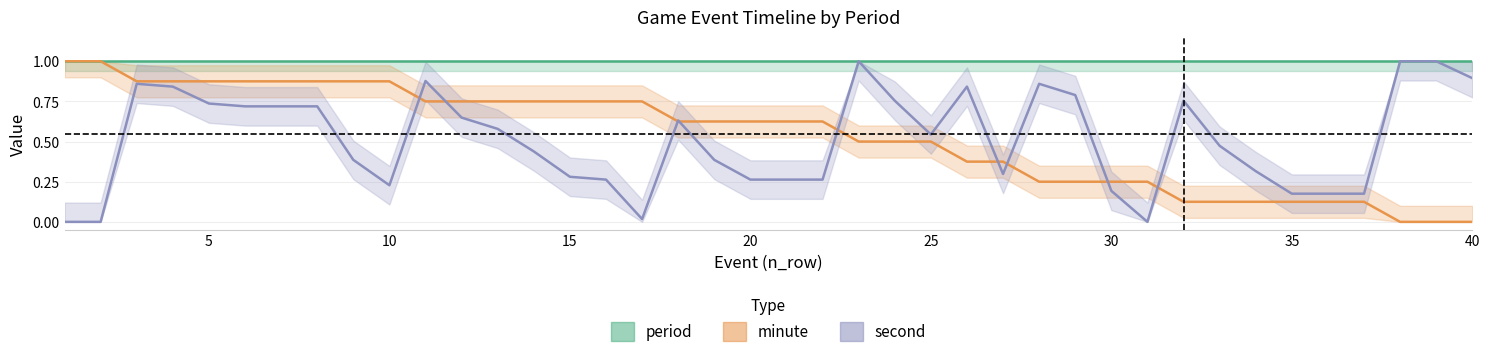

Does the chart have visible grid lines?

Yes